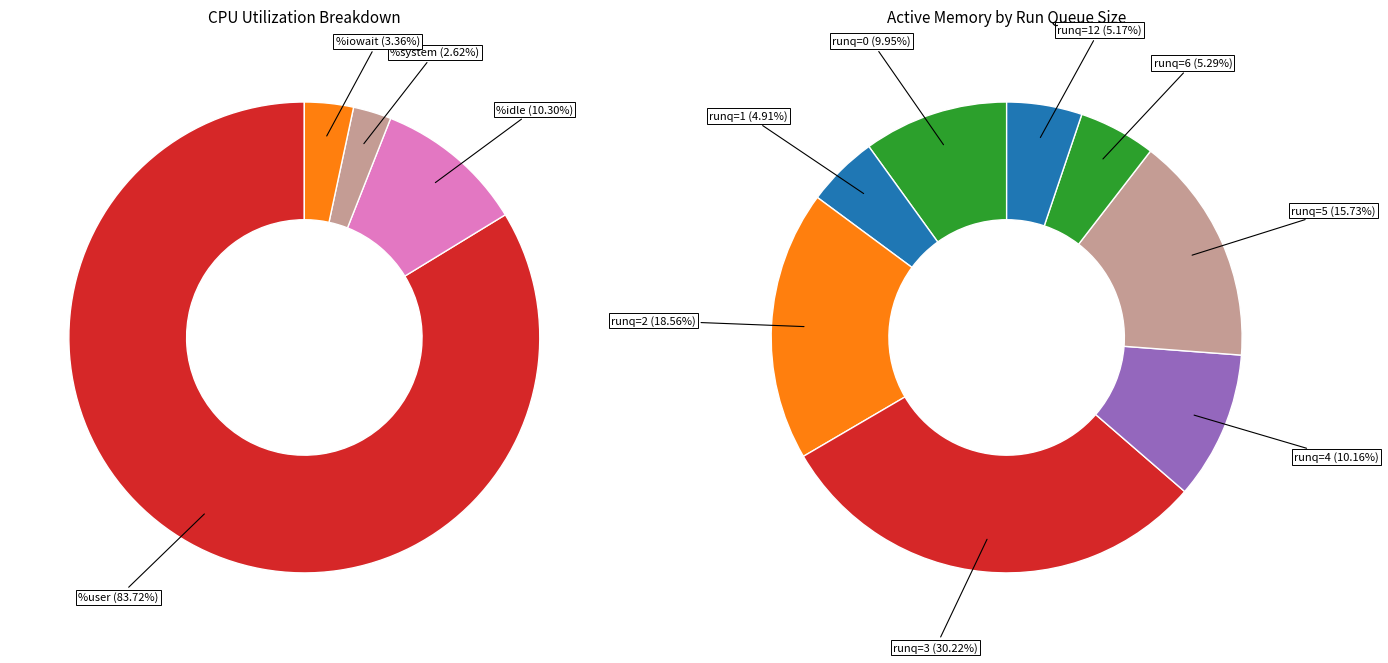

Is it true that 2 is 1% of the pie?

False